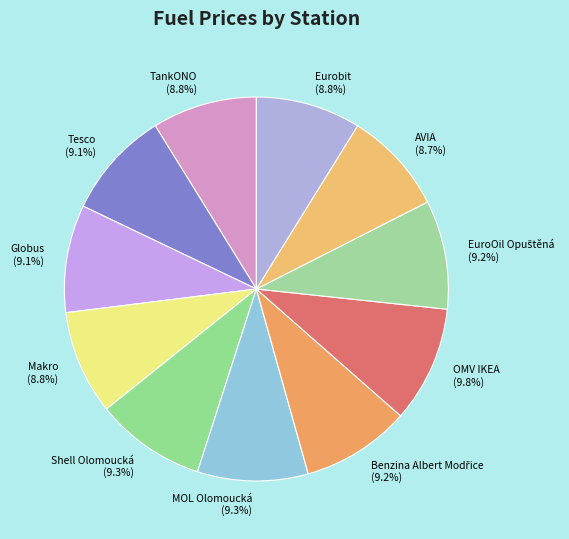

Is the sum of Makro and TankONO greater than half?

No